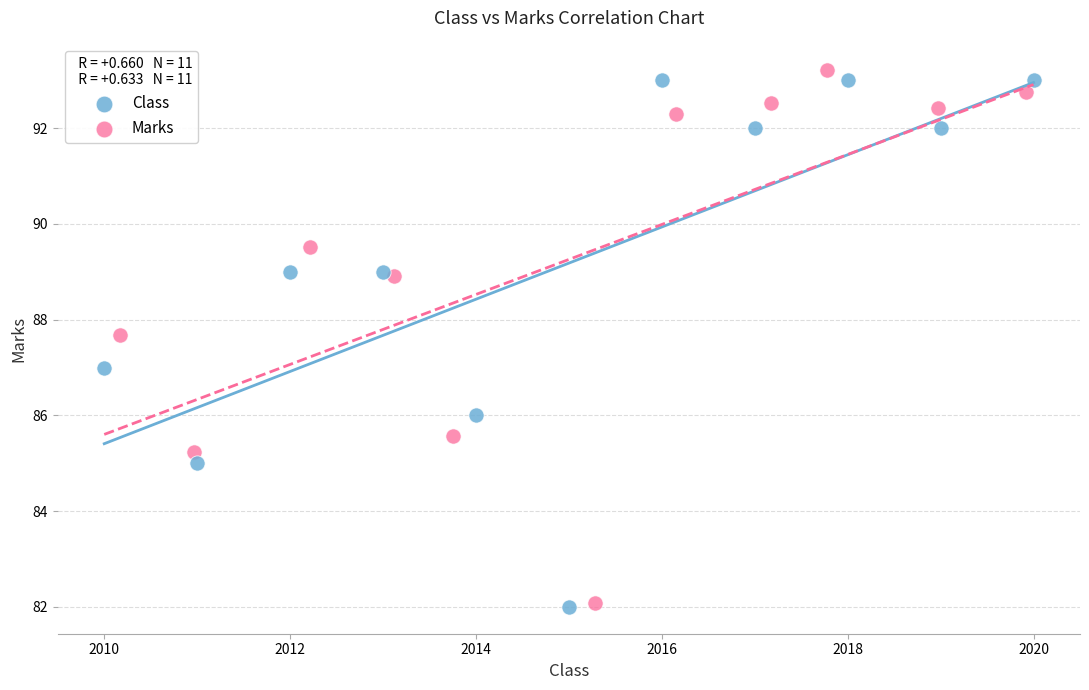

What are all the series names shown in the legend?

Class, Marks